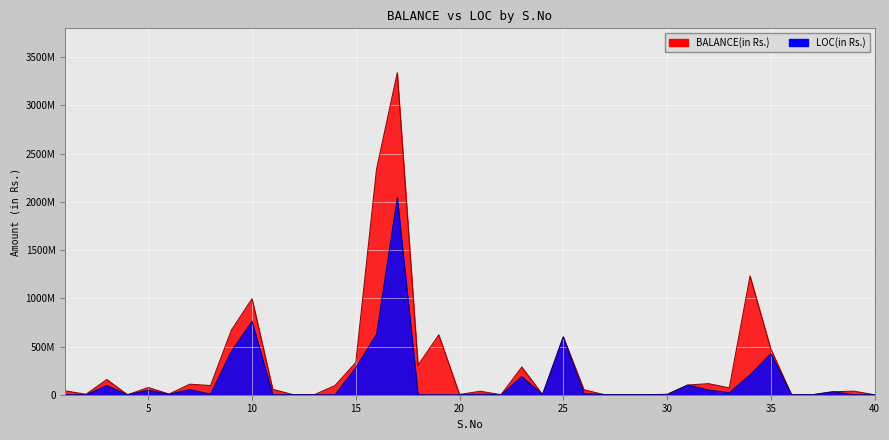

True or false: BALANCE(in Rs.) has more than 2 points higher than both neighbors.

True